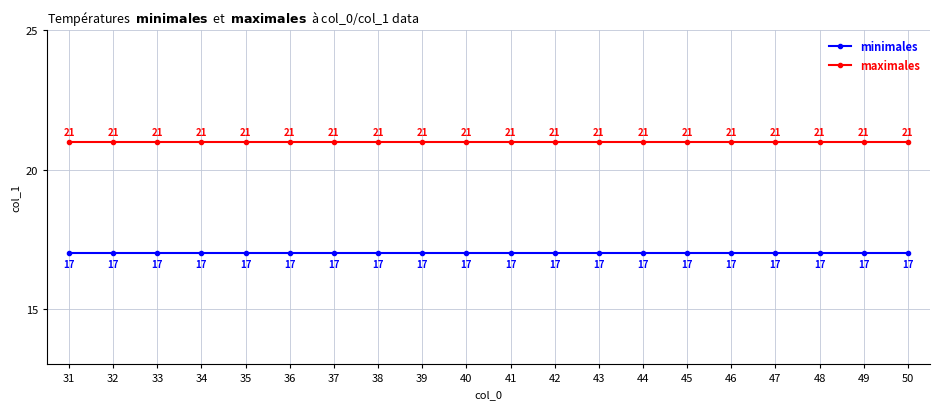

True or false: maximales has more than 0 points higher than both neighbors.

False